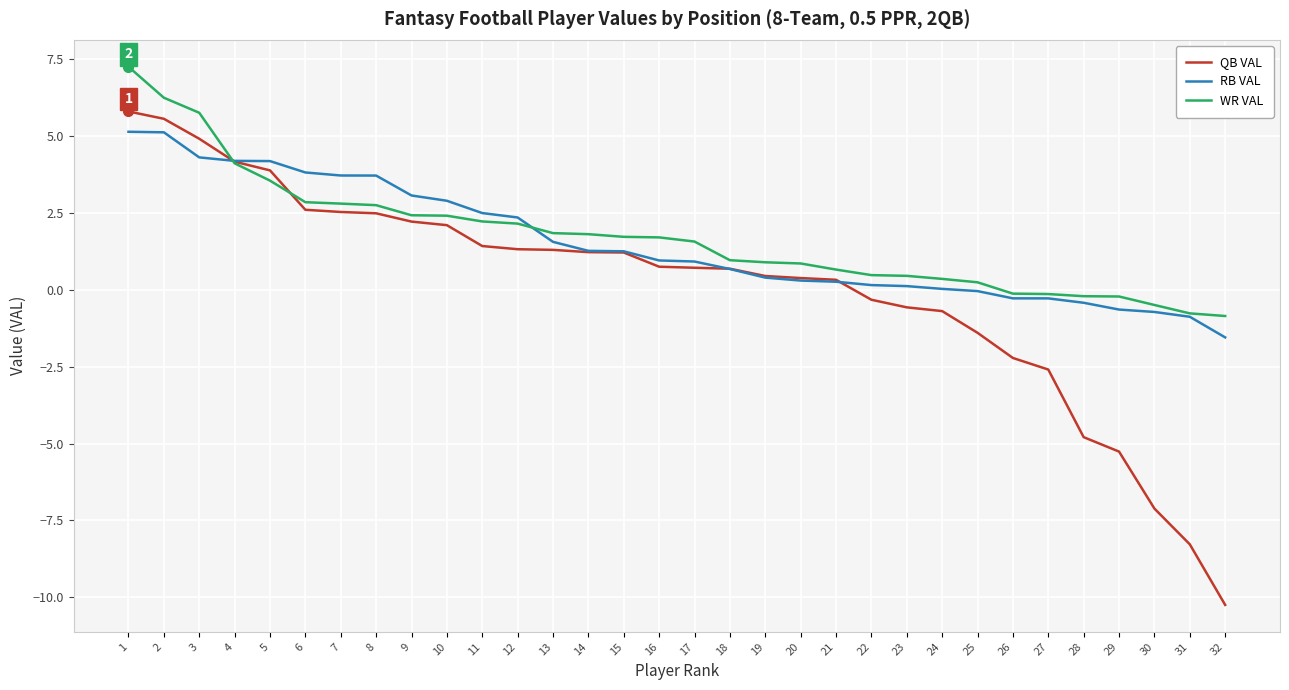

At which category is the sum across all series the highest?

1